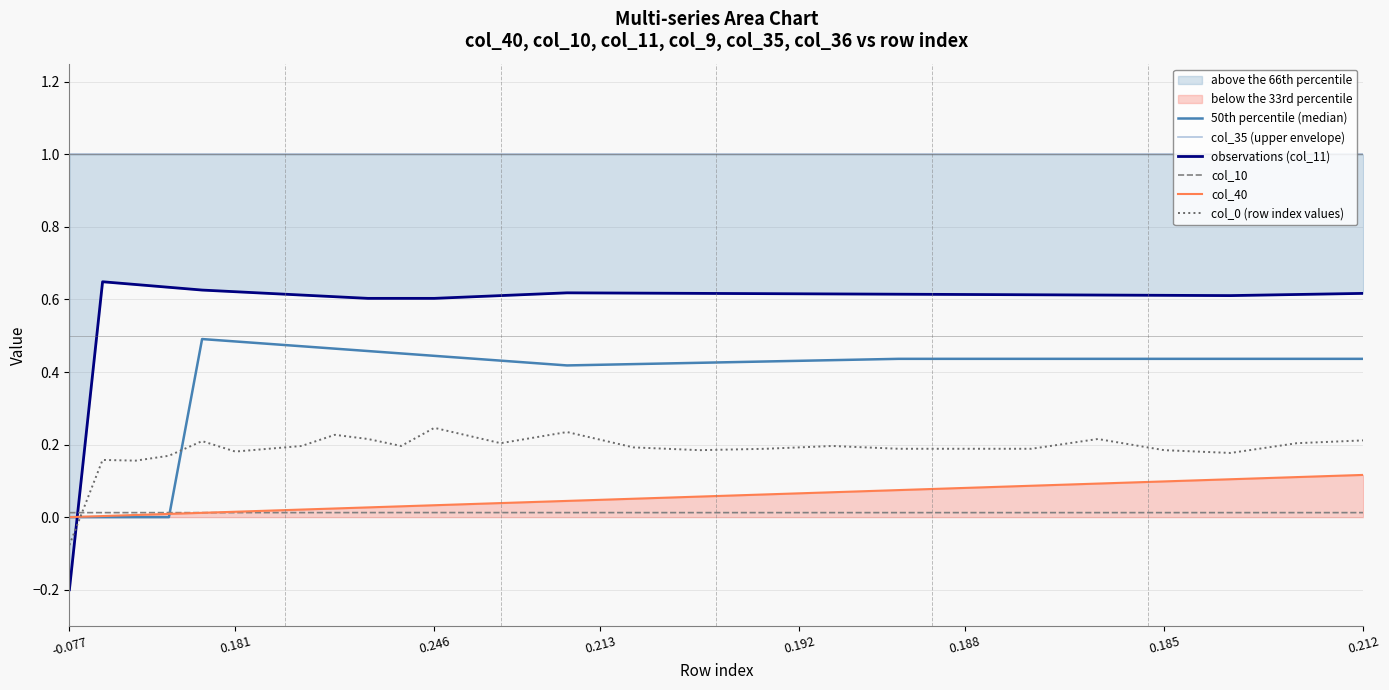

What value does the col_35 (upper envelope) series have at 17?

1.0